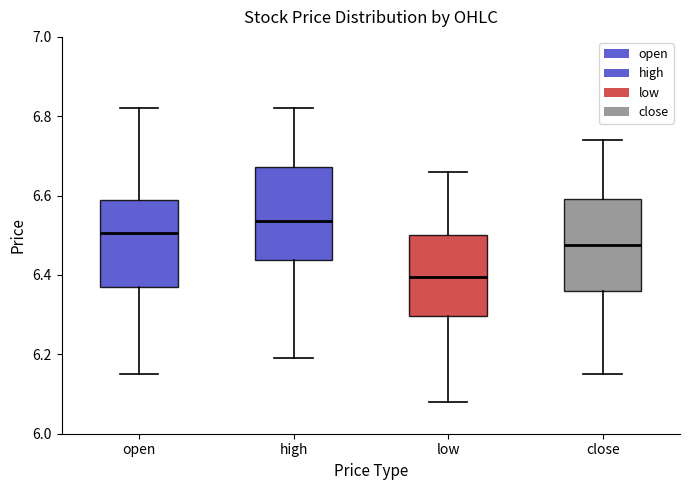

Which box has the highest median line?

high